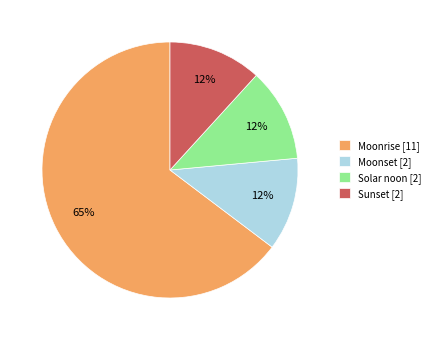

Is the sum of Moonset [2] and Moonrise [11] greater than half?

Yes